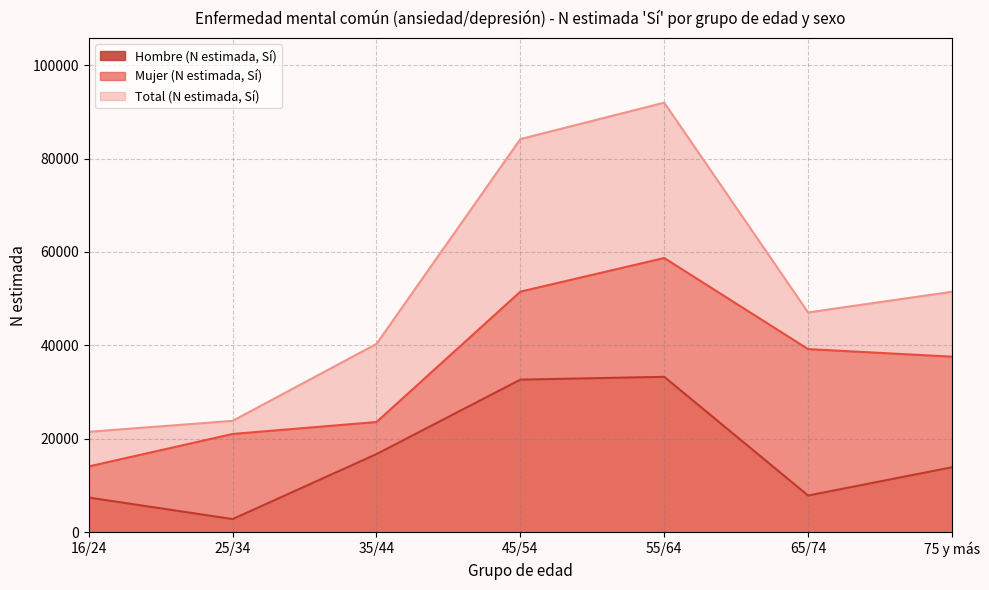

Reading right to left, what are all the values shown in this chart?

Hombre (N estimada, Sí): 75 y más=13900	65/74=7853	55/64=33273	45/54=32667	35/44=16726	25/34=2811	16/24=7416
Mujer (N estimada, Sí): 75 y más=37587	65/74=39202	55/64=58711	45/54=51508	35/44=23592	25/34=21033	16/24=14080
Total (N estimada, Sí): 75 y más=51487	65/74=47055	55/64=91984	45/54=84176	35/44=40318	25/34=23844	16/24=21496